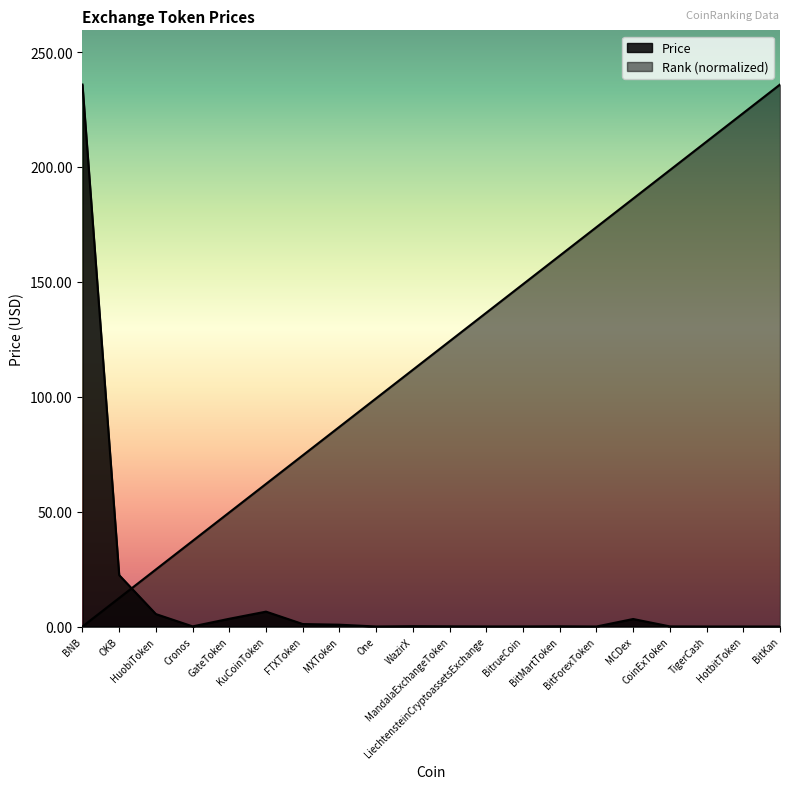

How many lines are shown in the chart?

2